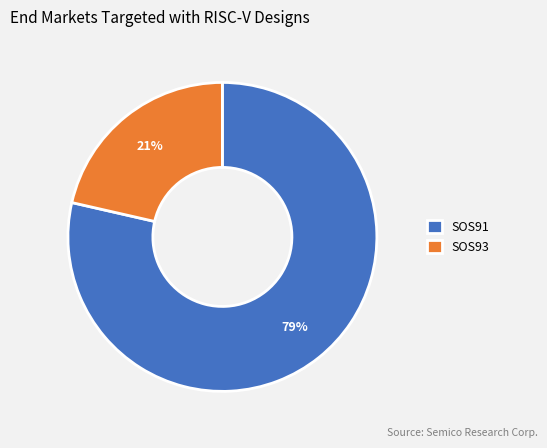

True or false: SOS93 accounts for 7% of the total.

False